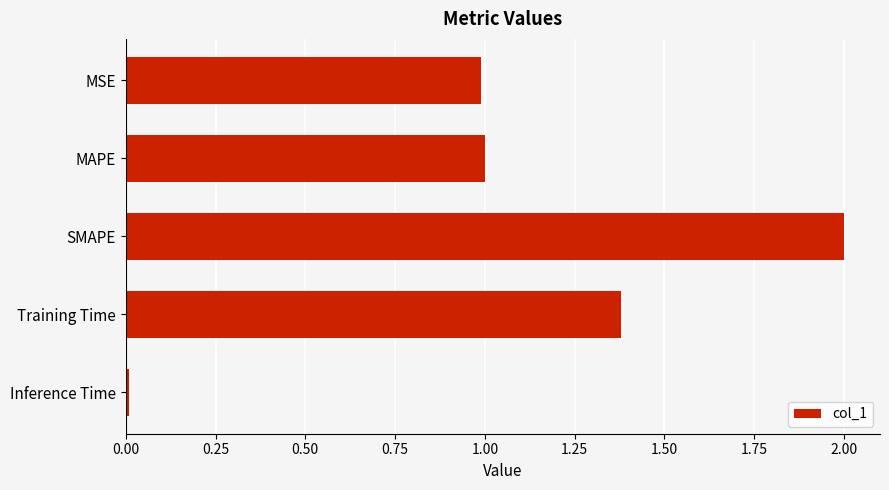

The chart shows a value of 1.0 at MAPE. True or false?

True